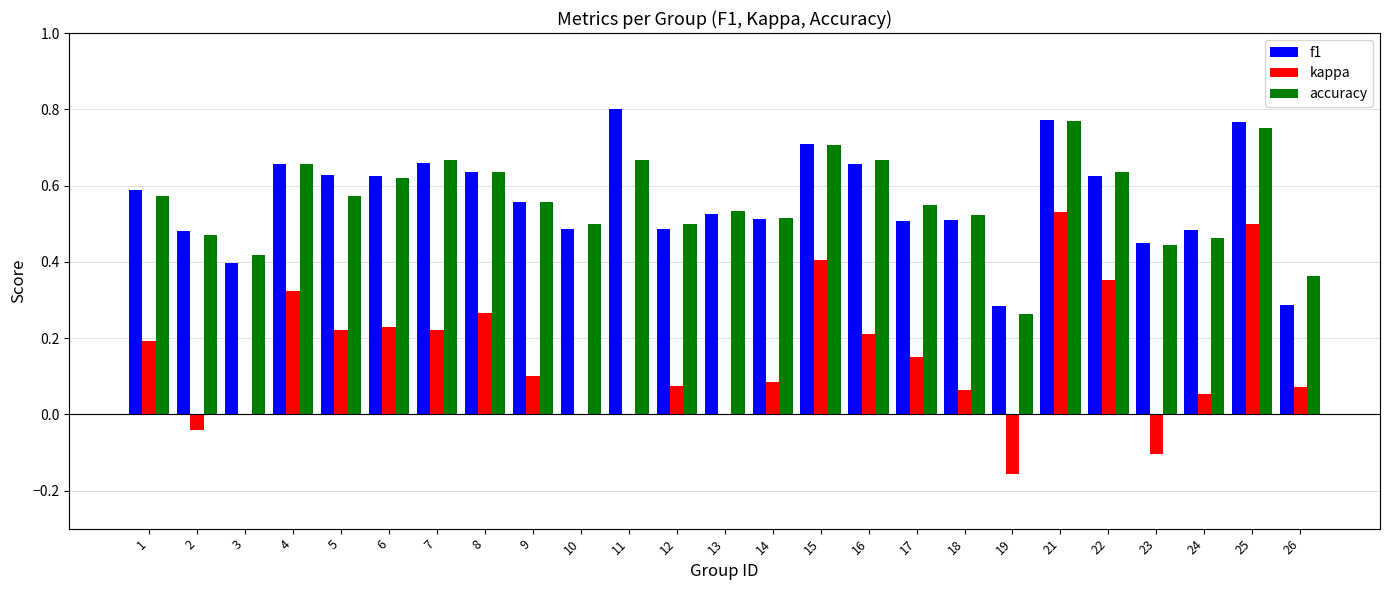

Is the value of f1 at 10 greater than the value of kappa at 14?

Yes